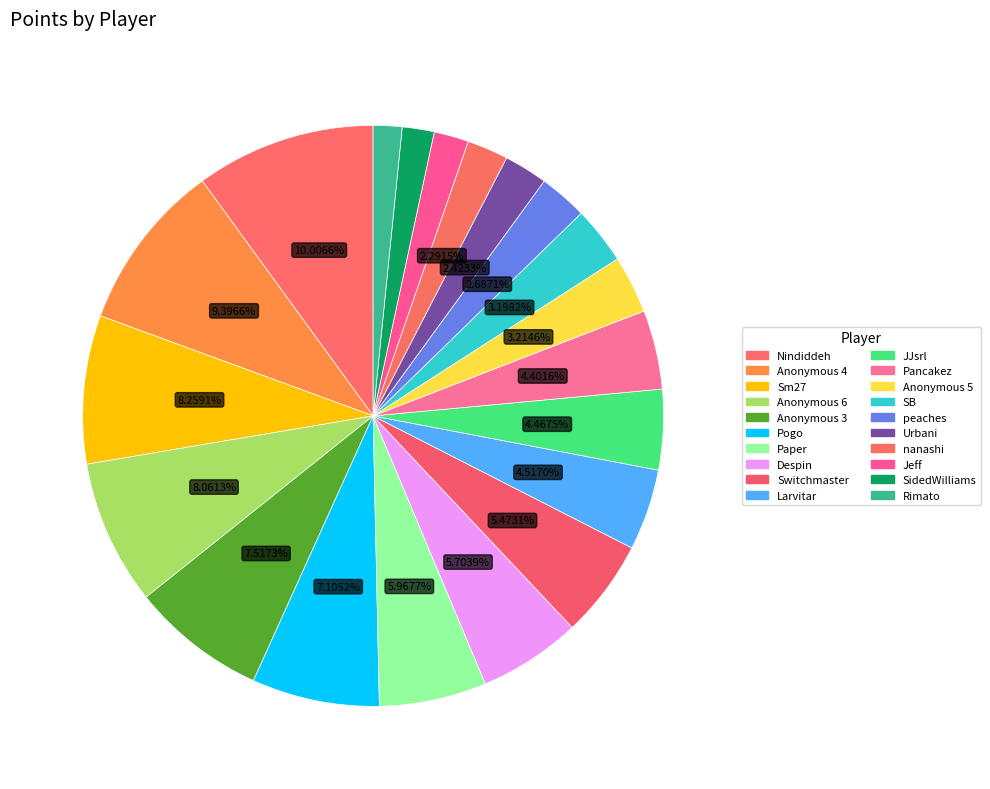

What is the ratio of the value at nanashi to the value at Urbani?

0.9